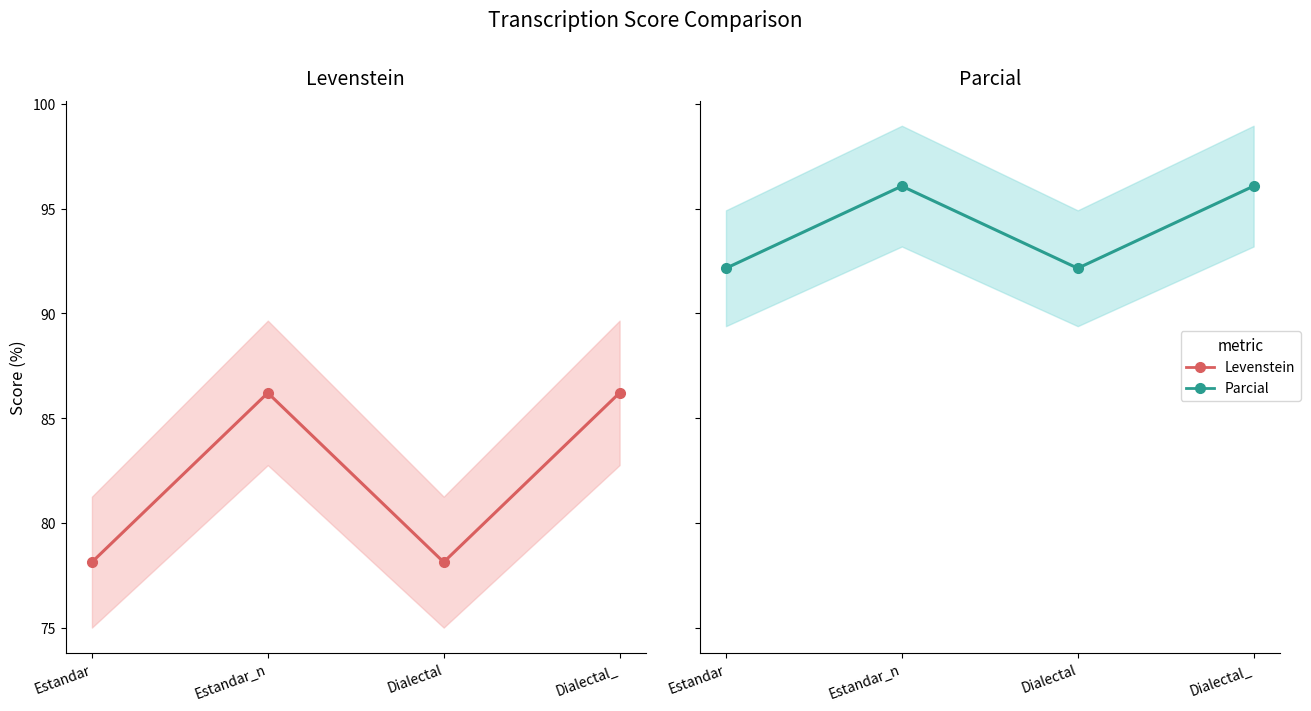

Reading right to left, what are all the values shown in this chart?

Levenstein: Dialectal_=86.2	Dialectal=78.1	Estandar_n=86.2	Estandar=78.1
Parcial: Dialectal_=96.1	Dialectal=92.2	Estandar_n=96.1	Estandar=92.2